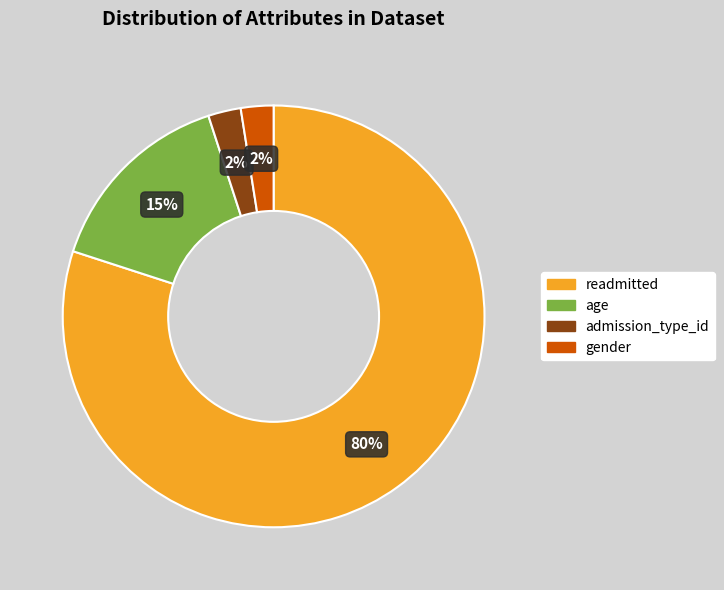

The age slice represents 15% of the pie. True or false?

True